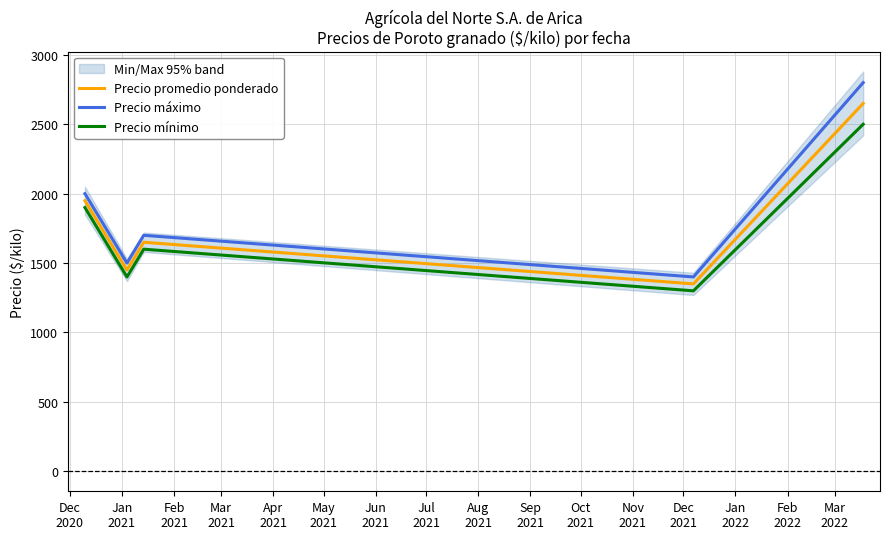

What is the minimum value for Precio máximo?

1400